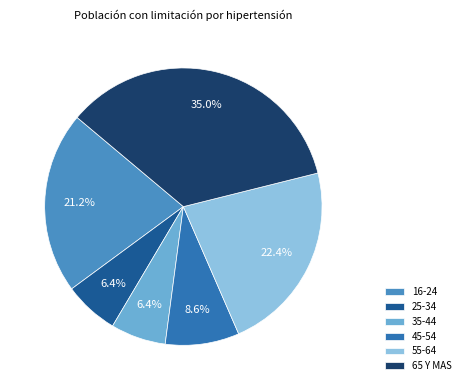

Is there a majority slice in this chart?

No